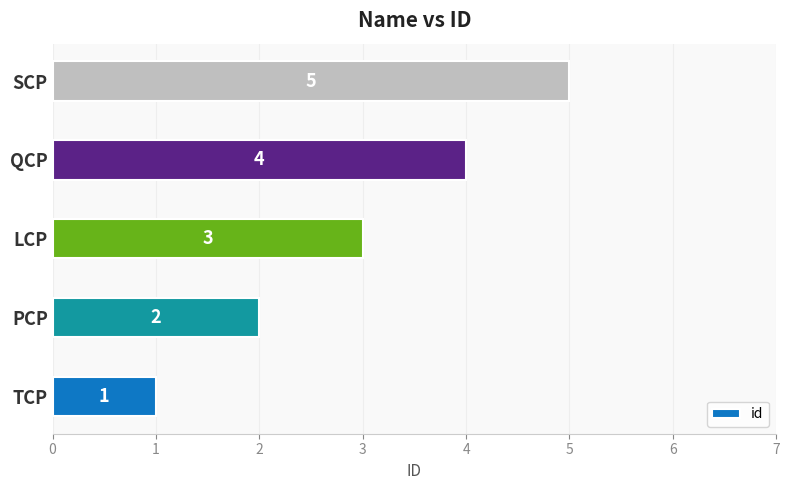

List the labels in order of value, smallest first.

TCP, PCP, LCP, QCP, SCP